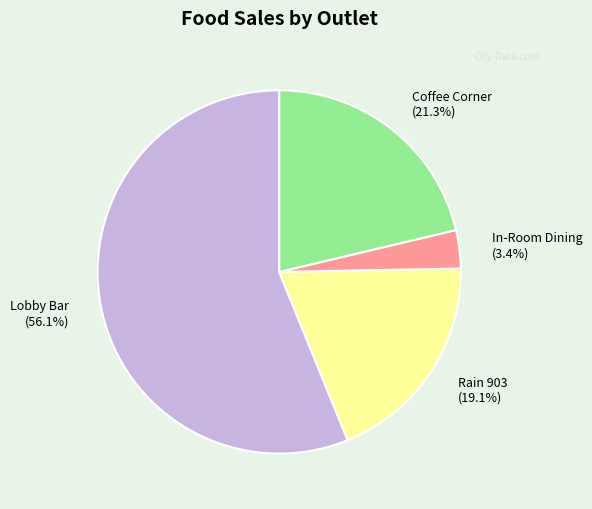

What is the largest slice in the pie chart?

Lobby Bar